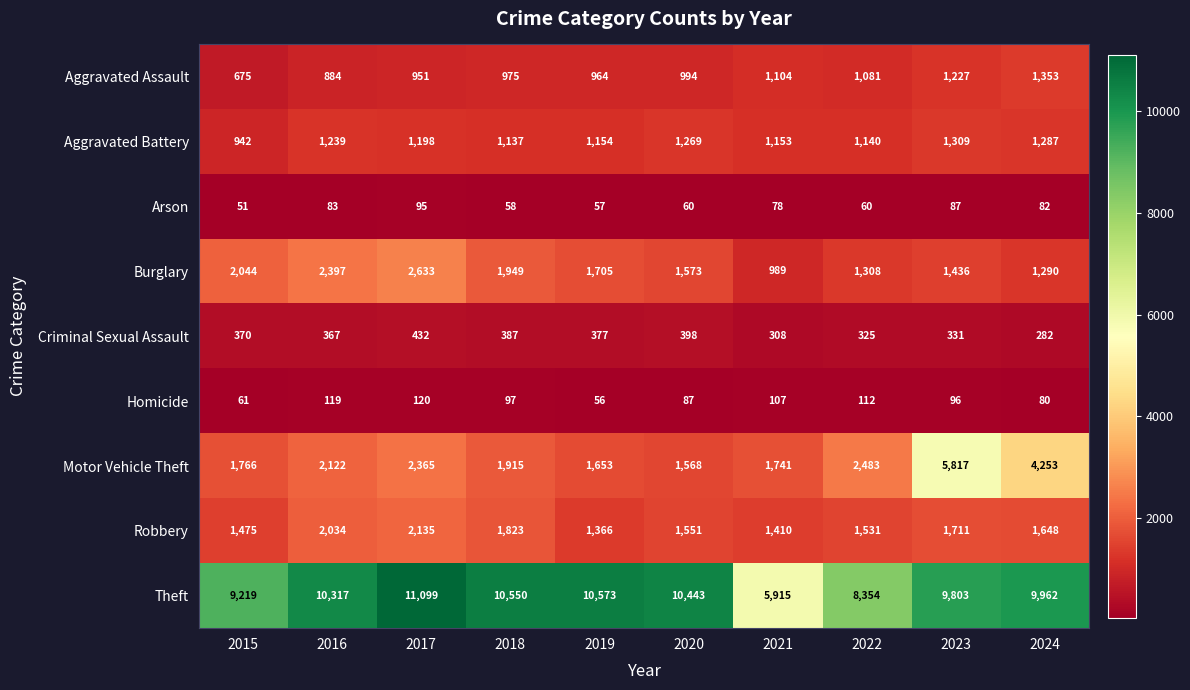

What is the highest value of the Theft series?

11099